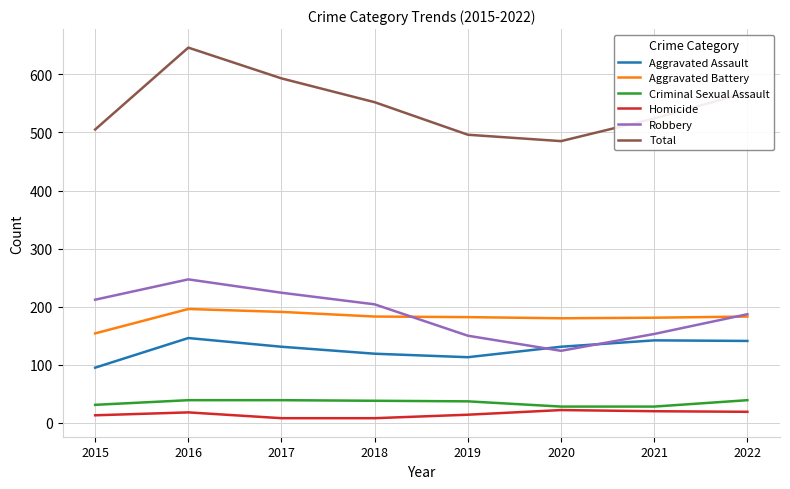

The value of Robbery at 2017 is 357. True or false?

False